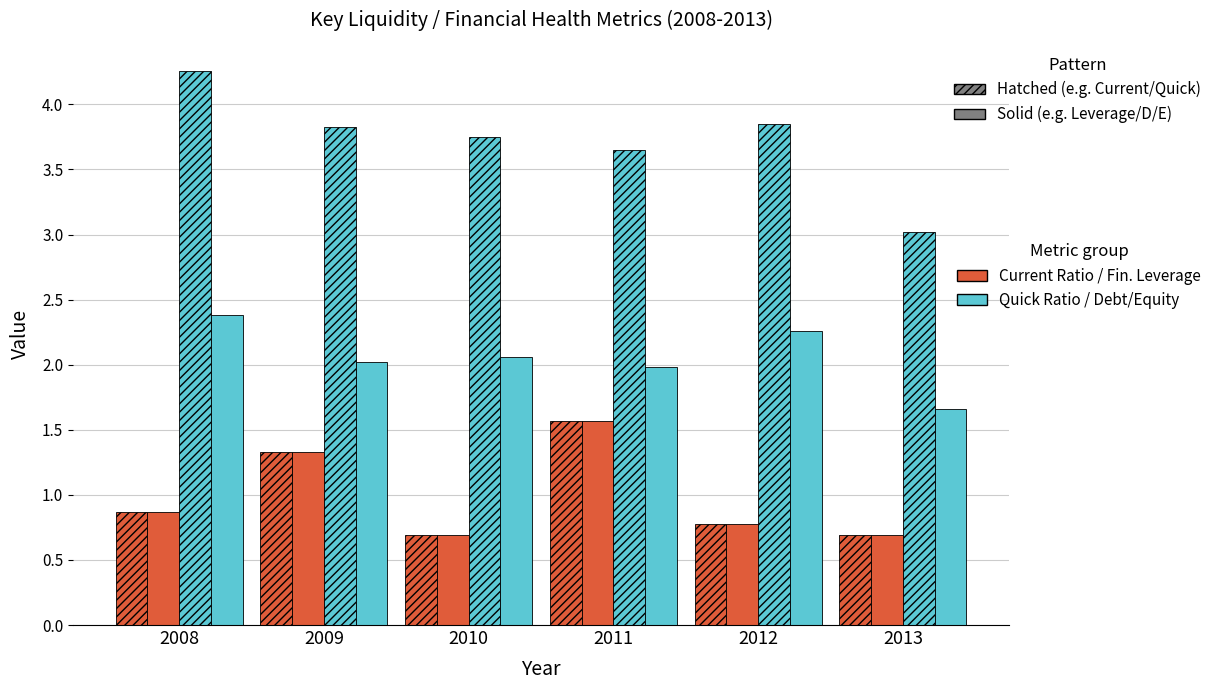

How many distinct data groups are displayed?

4